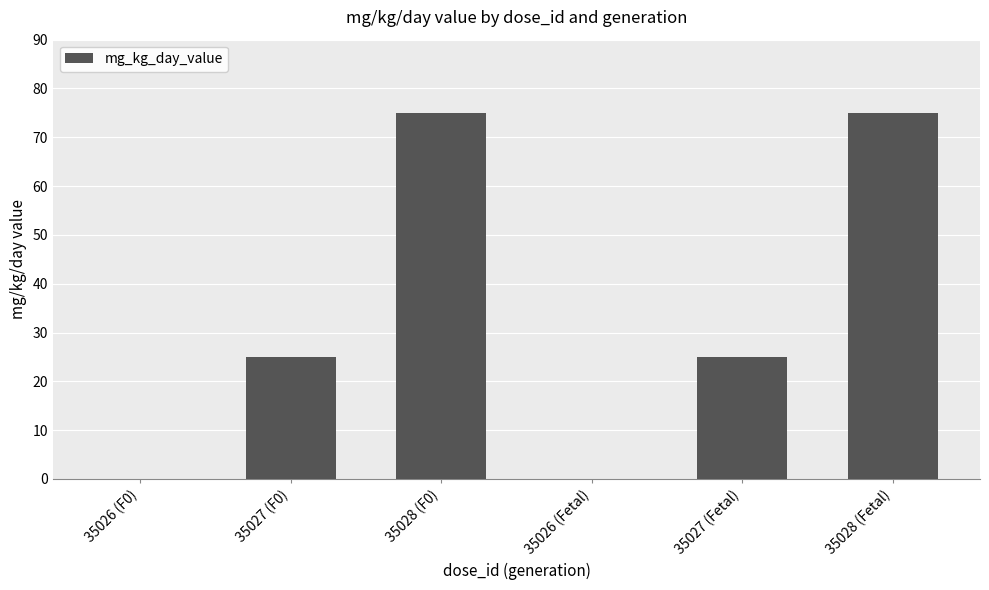

Is it true that the value at 35028 (F0) is 107?

False